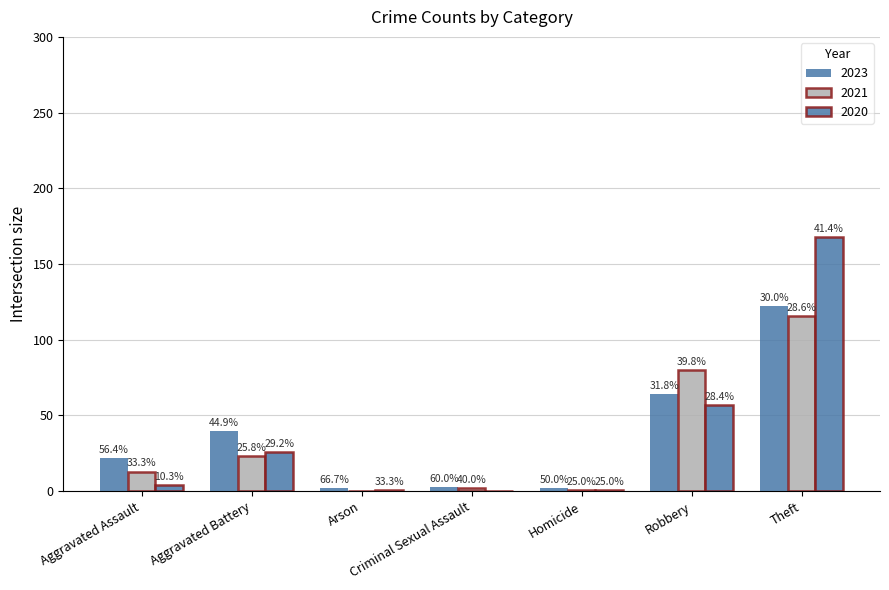

Reading right to left, list all the values displayed in this chart.

2023: Theft=122	Robbery=64	Homicide=2	Criminal Sexual Assault=3	Arson=2	Aggravated Battery=40	Aggravated Assault=22
2021: Theft=116	Robbery=80	Homicide=1	Criminal Sexual Assault=2	Arson=0	Aggravated Battery=23	Aggravated Assault=13
2020: Theft=168	Robbery=57	Homicide=1	Criminal Sexual Assault=0	Arson=1	Aggravated Battery=26	Aggravated Assault=4